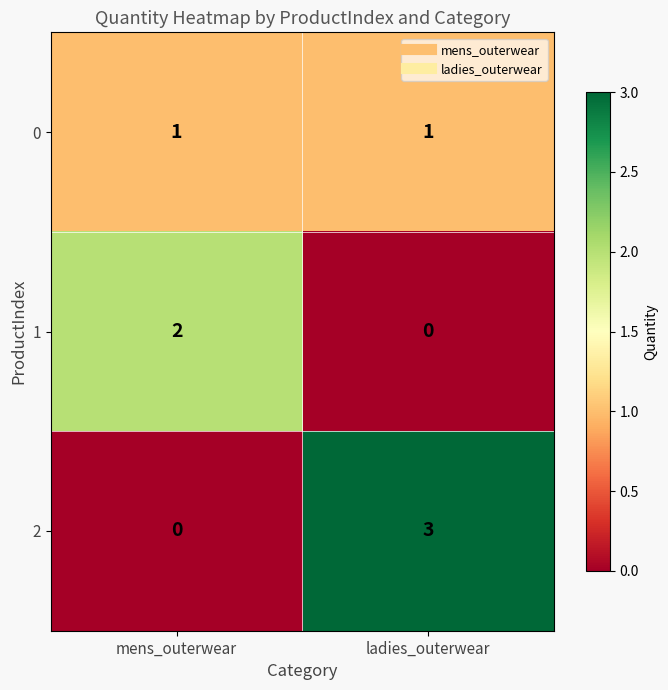

Reading left to right, what are all the values shown in this chart?

0: 1	1
1: 2	0
2: 0	3